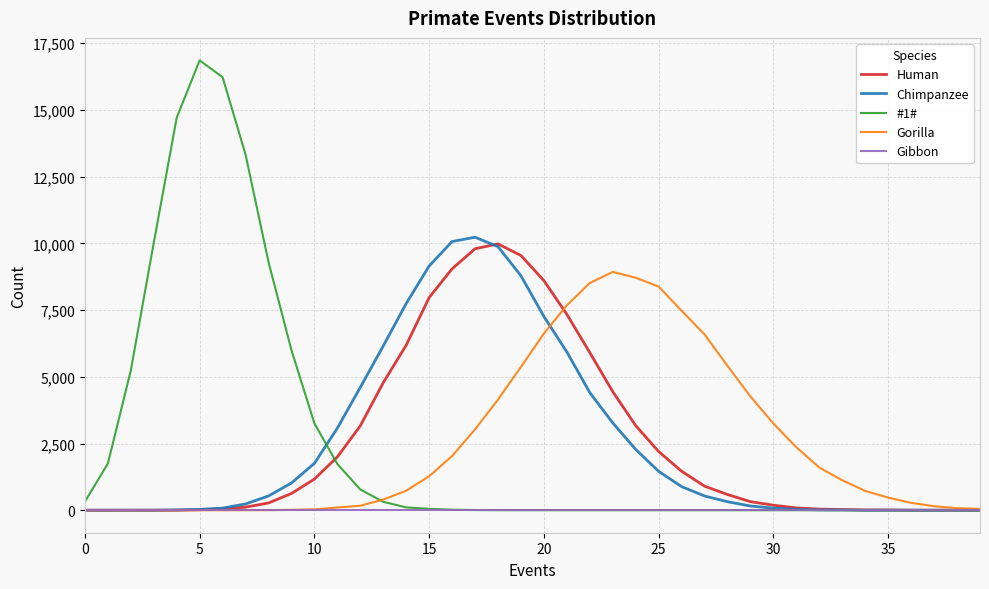

Which series has the largest range (max minus min)?

#1#